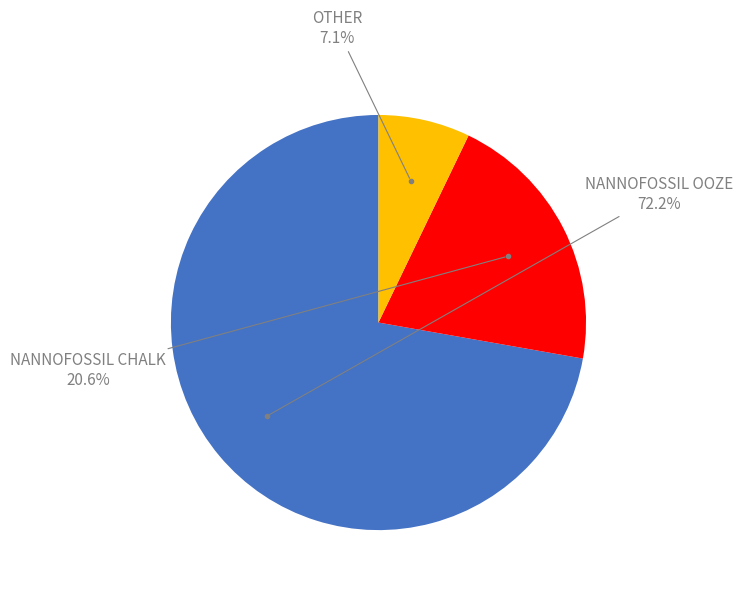

Does any single category account for the majority?

Yes